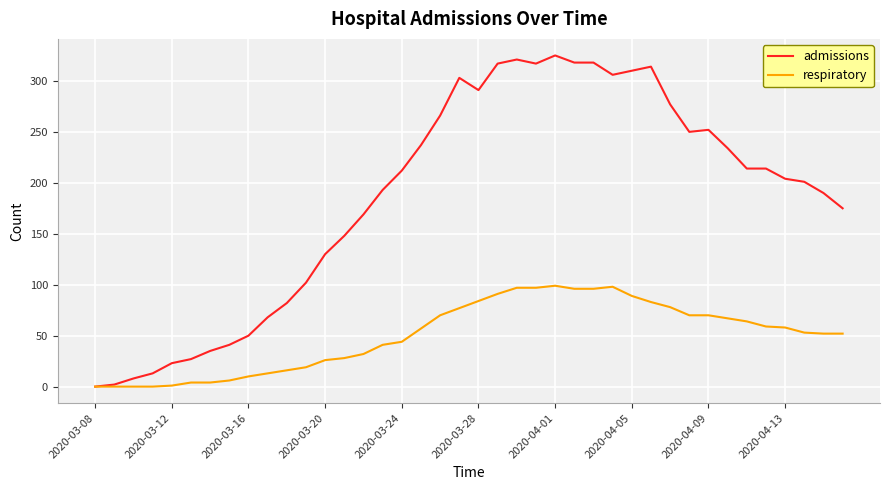

Which series has the largest total across all categories?

admissions